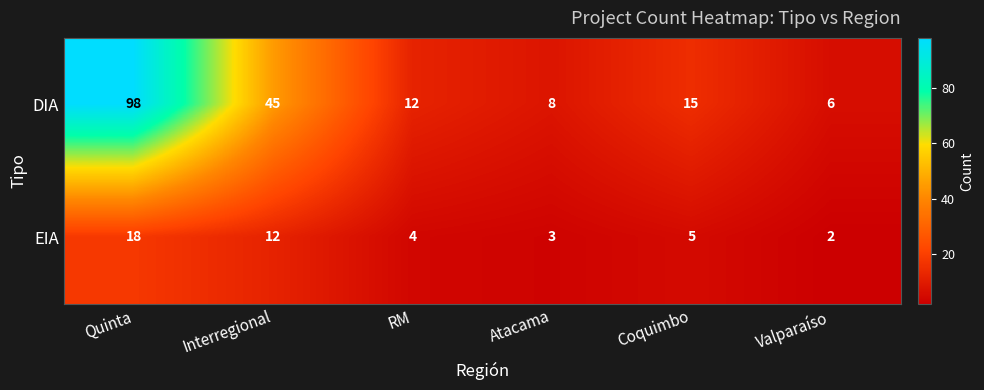

Where is EIA nearest to the value 10?

Interregional